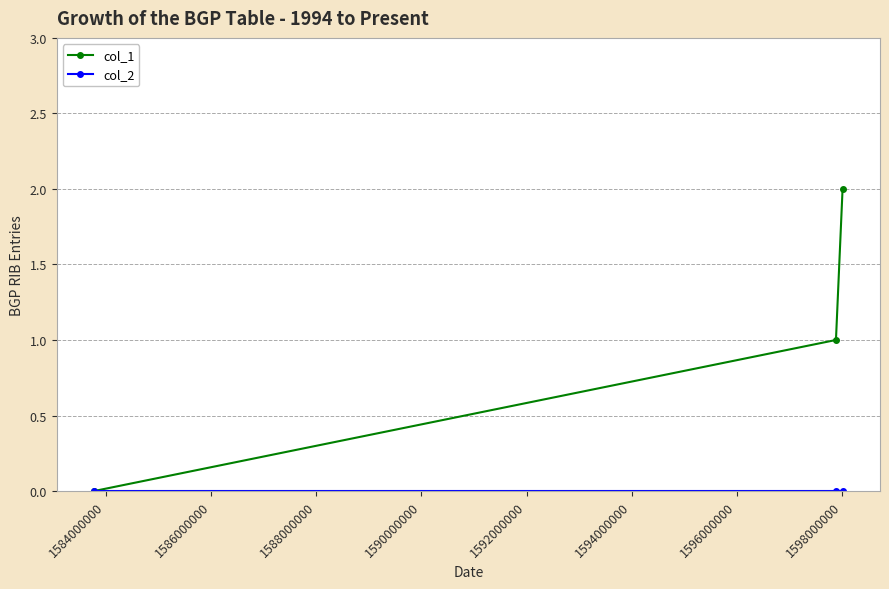

Which series has the largest total across all categories?

col_1